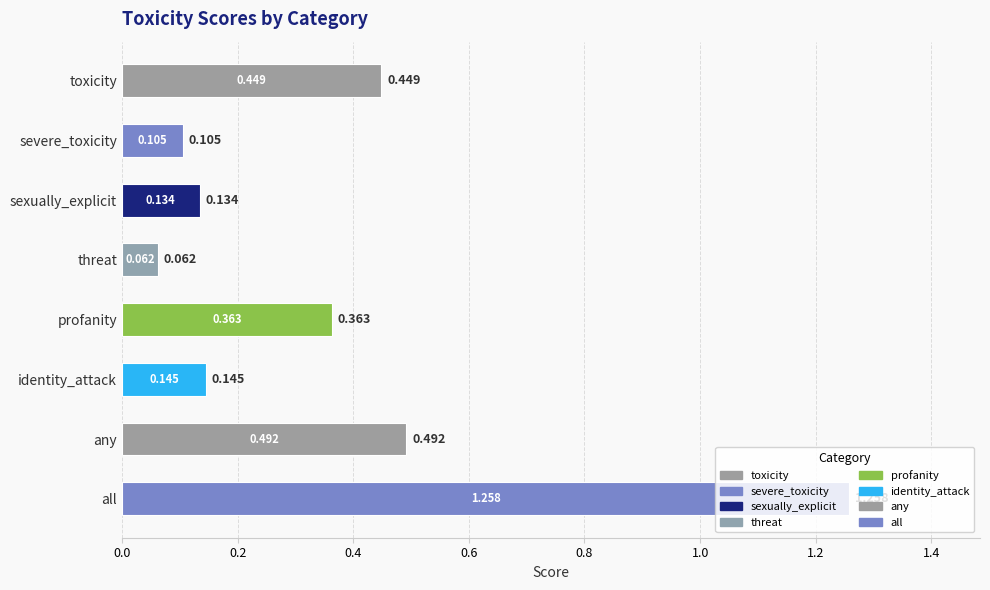

What is the label of the 3rd bar from the bottom?

identity_attack